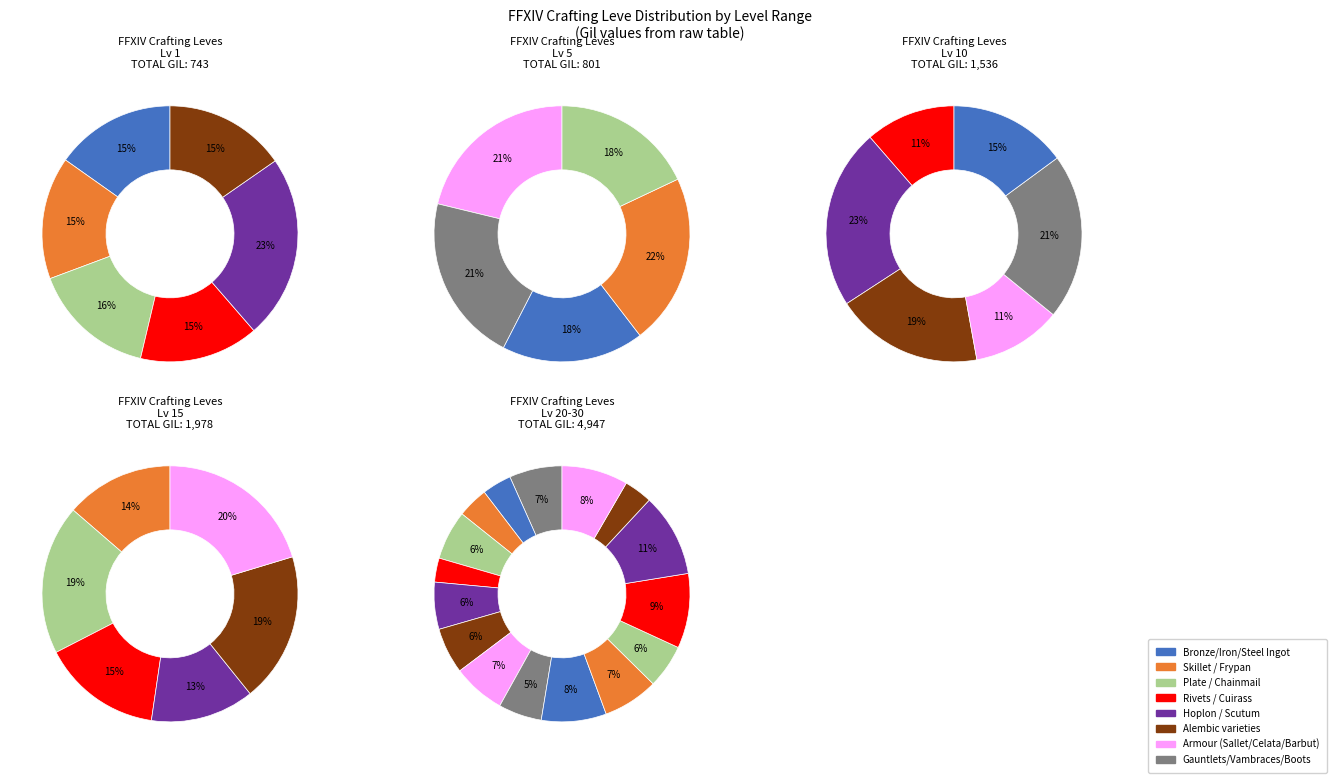

Which has a higher value, Bronze Plate or Bronze Alembic?

Bronze Plate